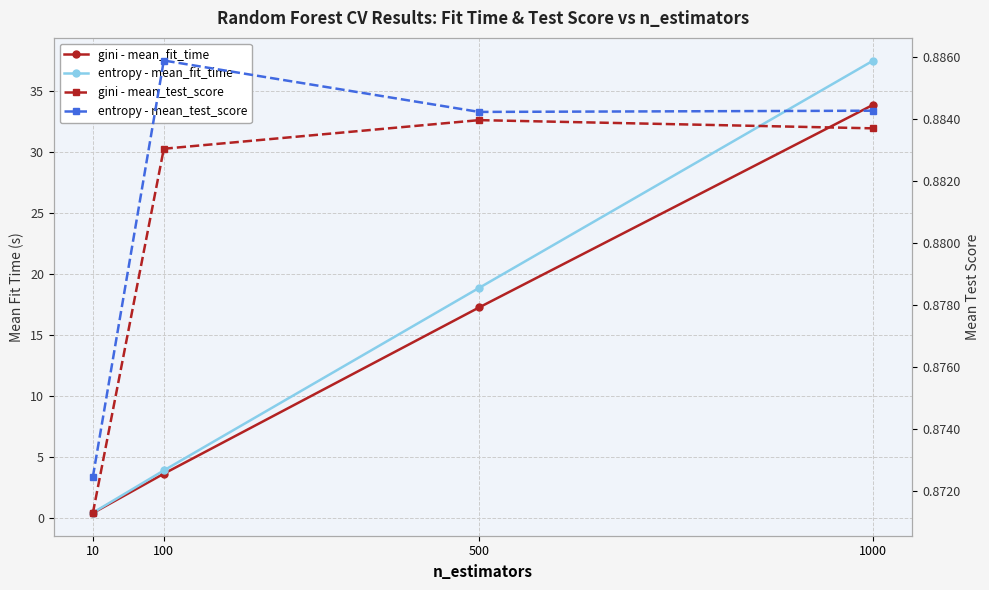

Reading left to right, transcribe all the data shown in this chart.

gini - mean_fit_time: 10=0.4	100=3.6	500=17.3	1000=33.9
entropy - mean_fit_time: 10=0.4	100=3.9	500=18.9	1000=37.5
gini - mean_test_score: 10=0.9	100=0.9	500=0.9	1000=0.9
entropy - mean_test_score: 10=0.9	100=0.9	500=0.9	1000=0.9